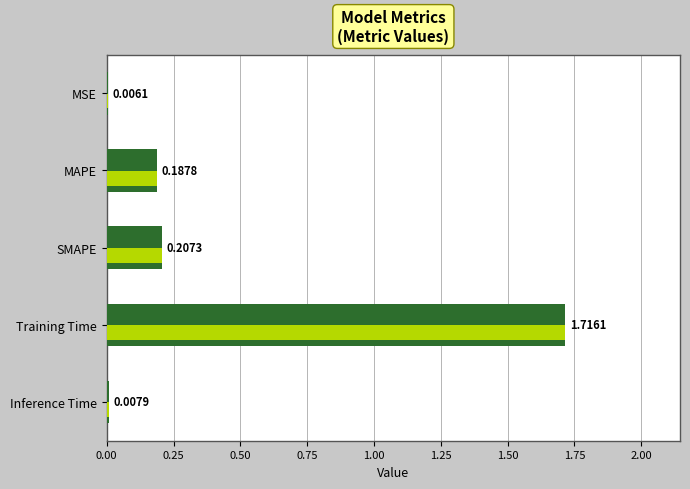

How many bars are there in total?

5